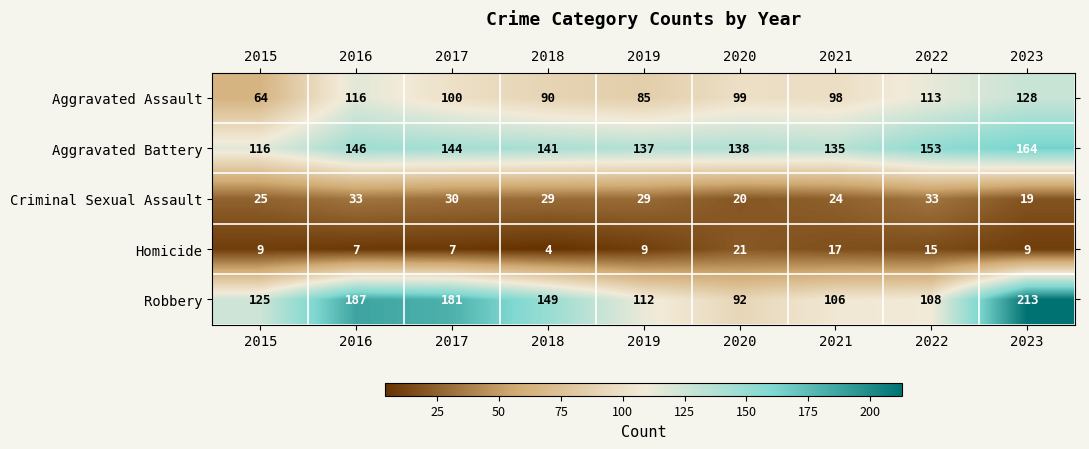

How many data points does each series have?

9